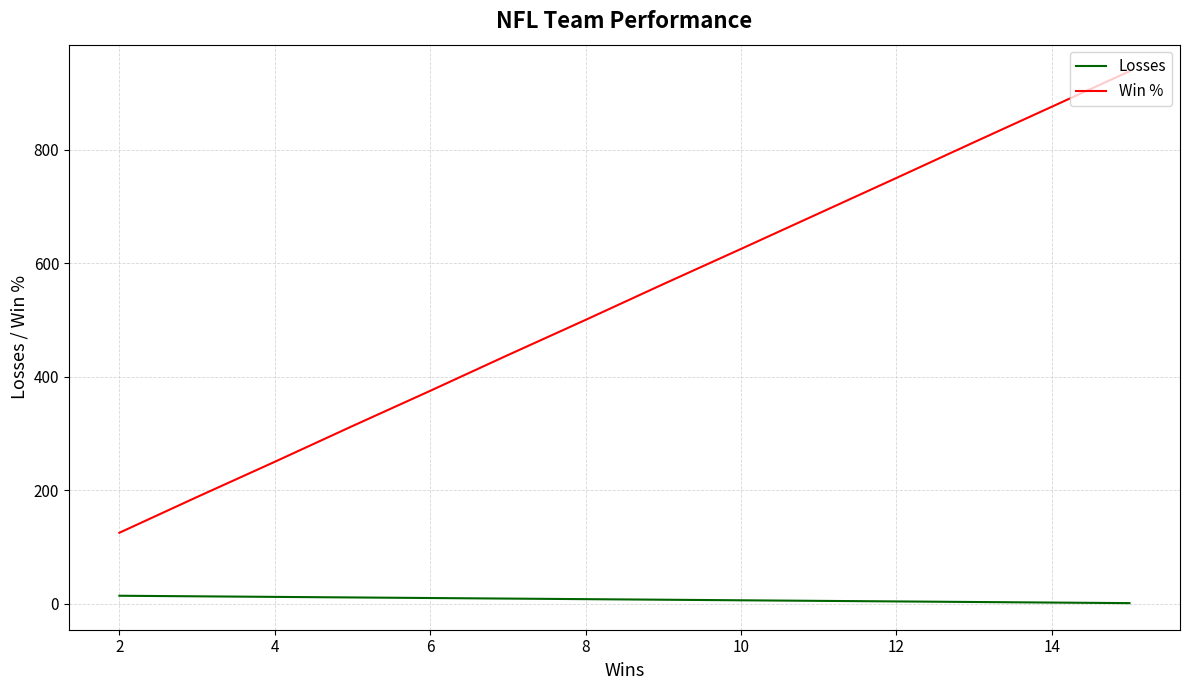

Which series has the largest total across all categories?

Win %